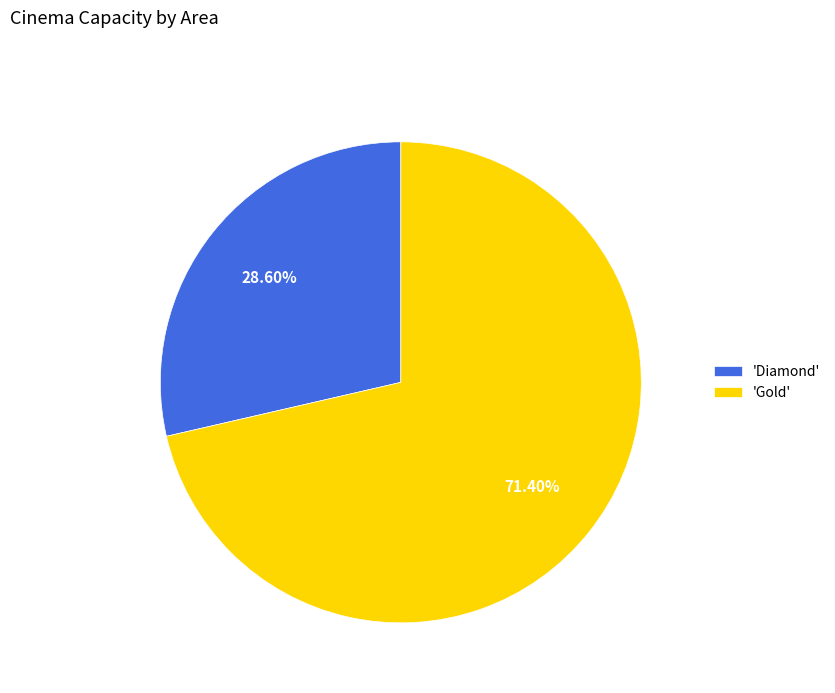

What is the smallest slice in the pie chart?

'Diamond'